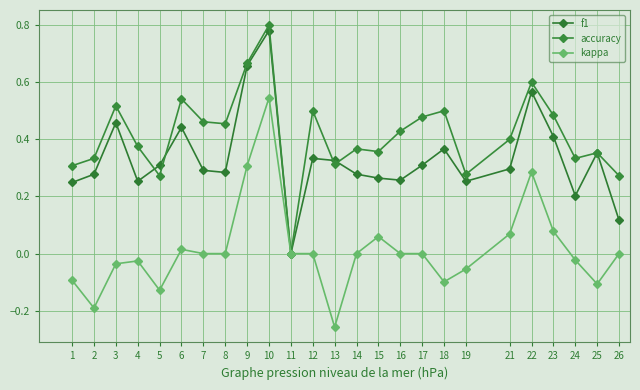

How many positive values does the f1 series have?

24